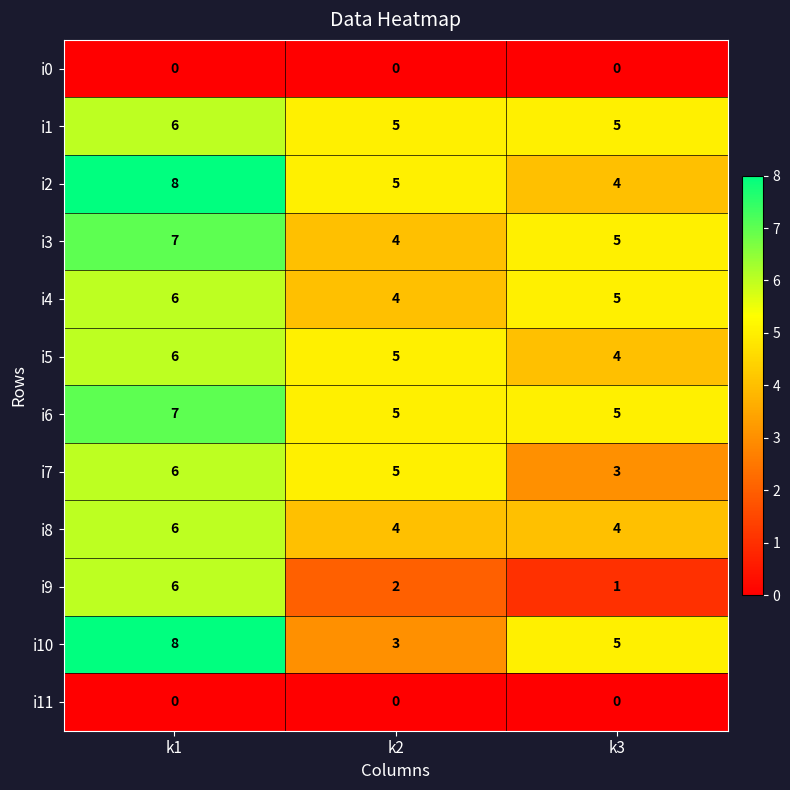

Is it true that i6 equals 5 at k3?

True